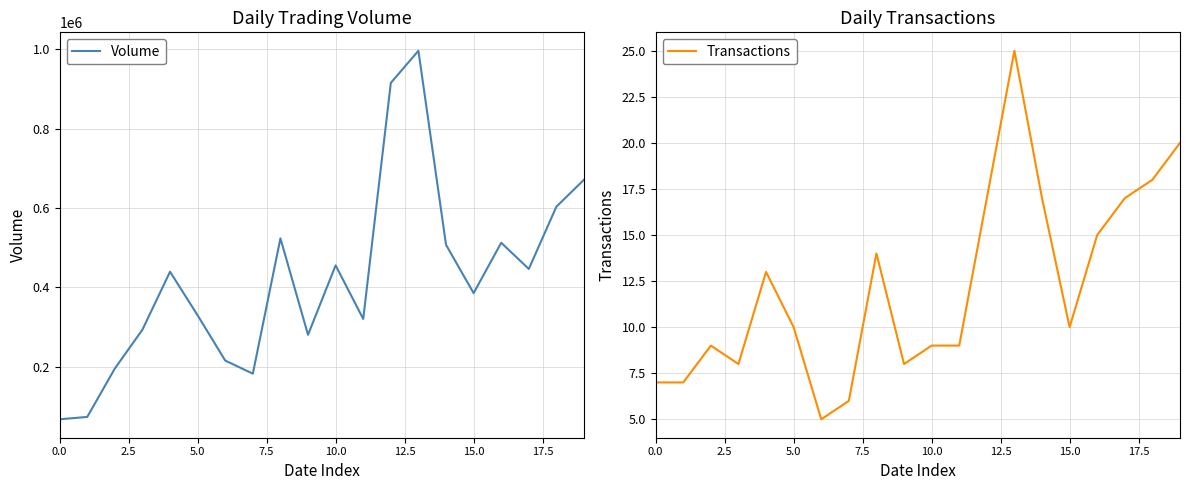

Rank the series by their average value, from lowest to highest.

Transactions, Volume